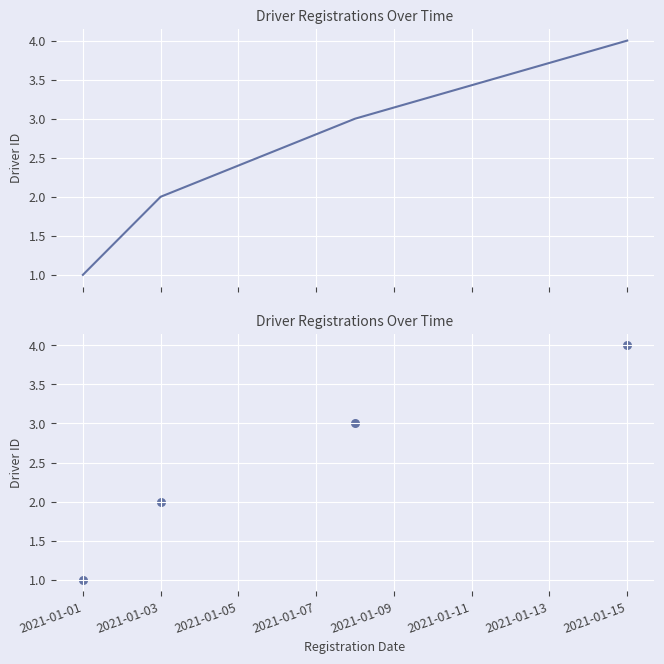

Which has a higher value, 2021-01-03 or 2021-01-01?

2021-01-03